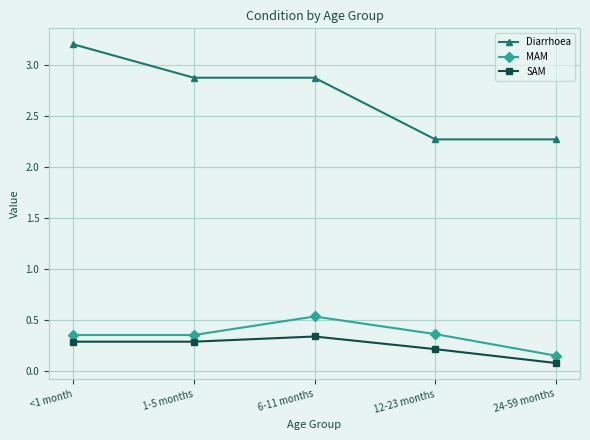

What is the maximum value shown in the chart?

3.2